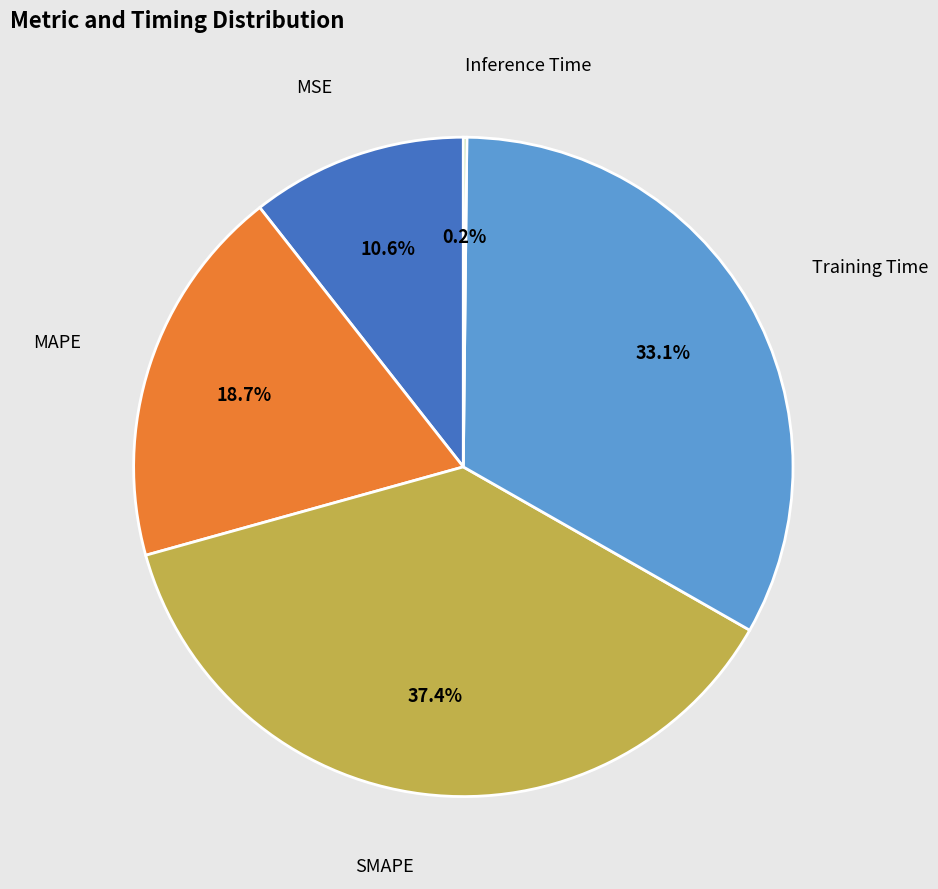

Is the sum of Training Time and MAPE greater than half?

Yes